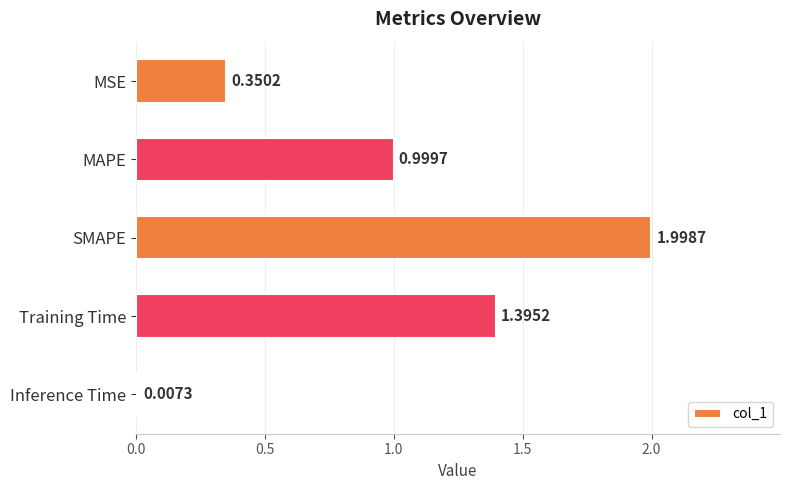

What is the sum of all values?

4.8